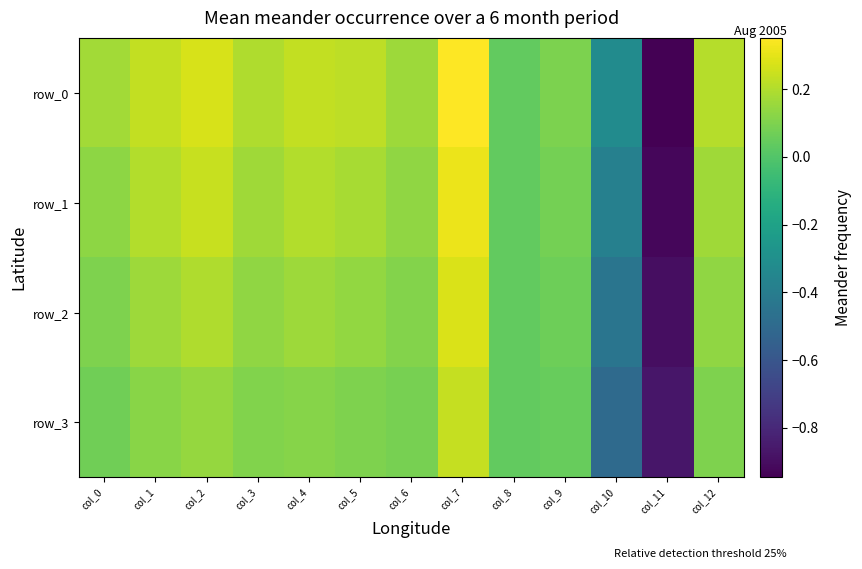

The row_3 series shows 0.2 at col_5. True or false?

False